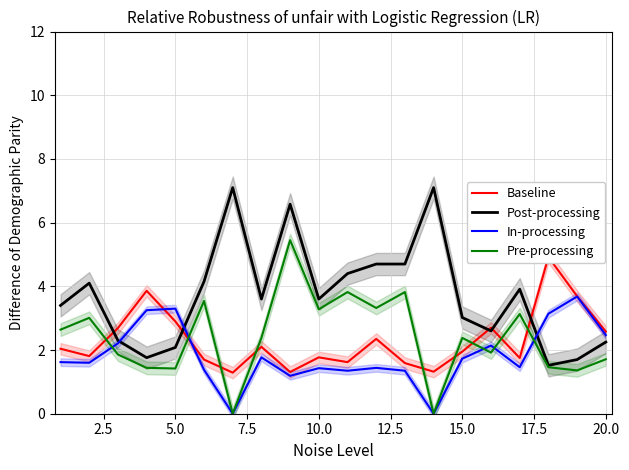

The In-processing series shows 1.4 at 10.0. True or false?

True